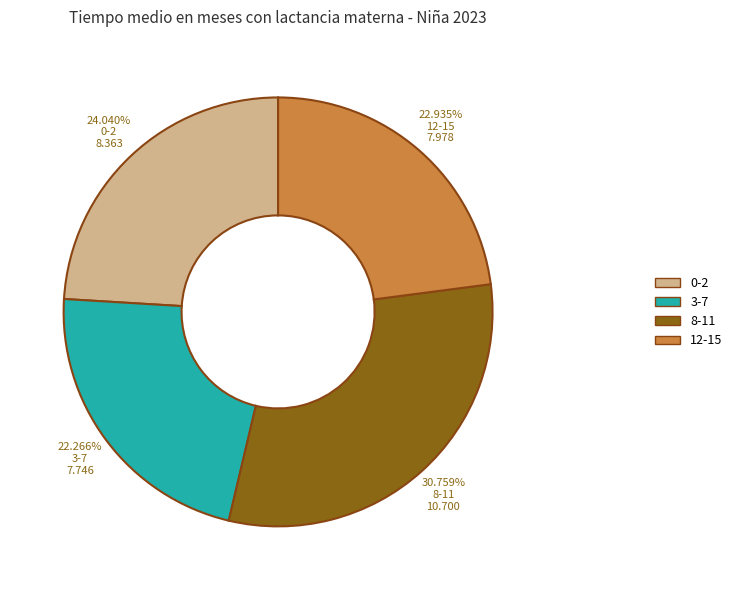

To the nearest percent, what percentage of the pie is 0-2?

24%